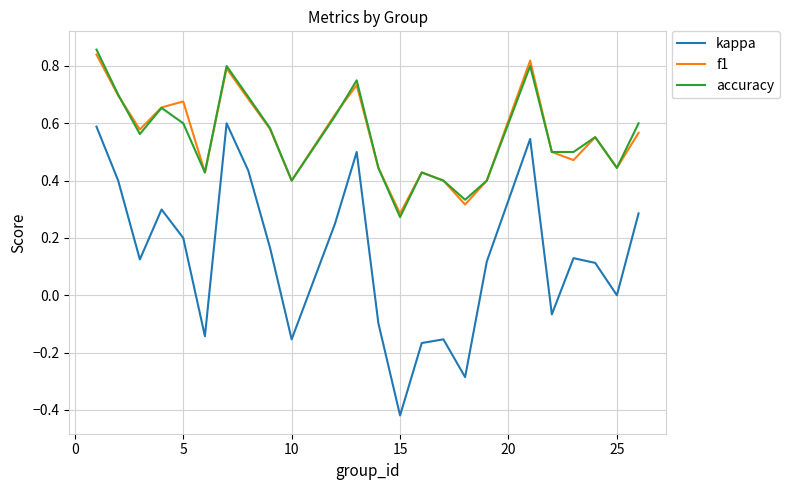

Which series has the widest spread of values?

kappa